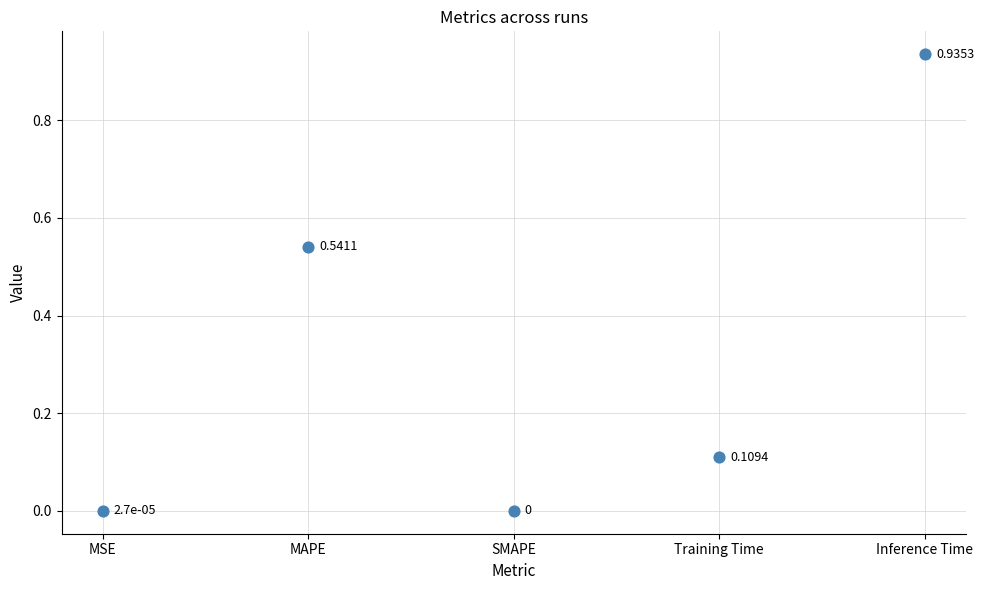

What is the average Y value?

0.3